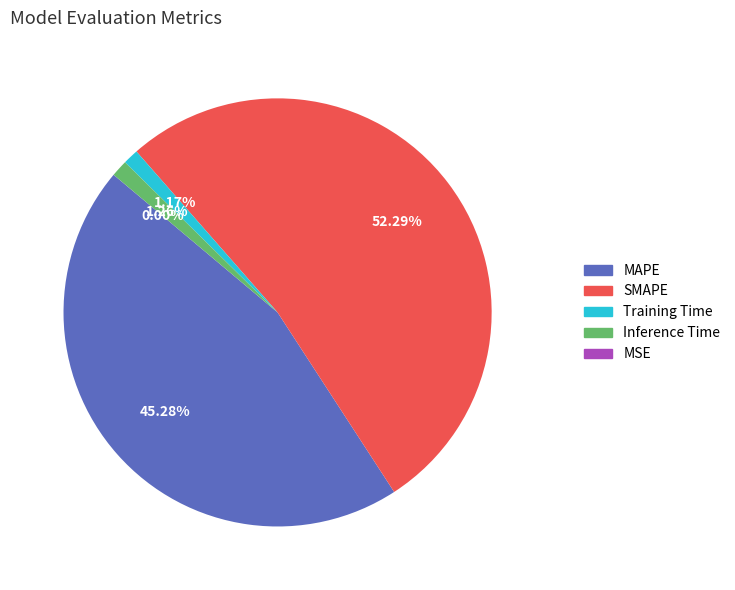

Which category has the biggest portion of the pie?

SMAPE